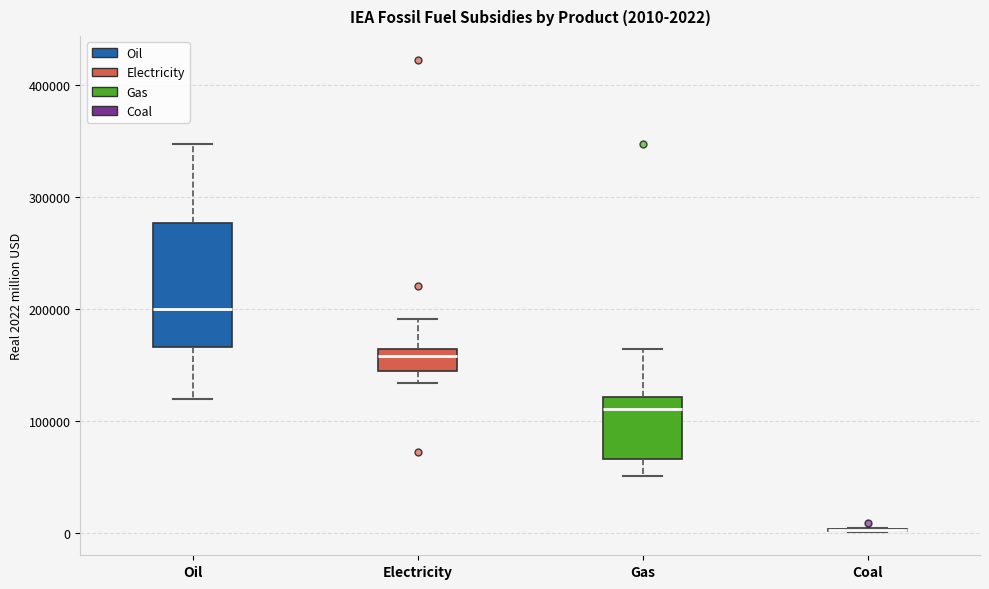

Which box is the tallest, from its lower edge to its upper edge?

Oil